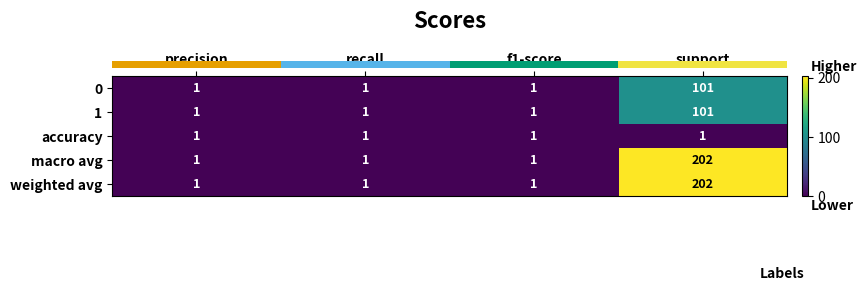

What is the difference between the highest and lowest values at support?

201